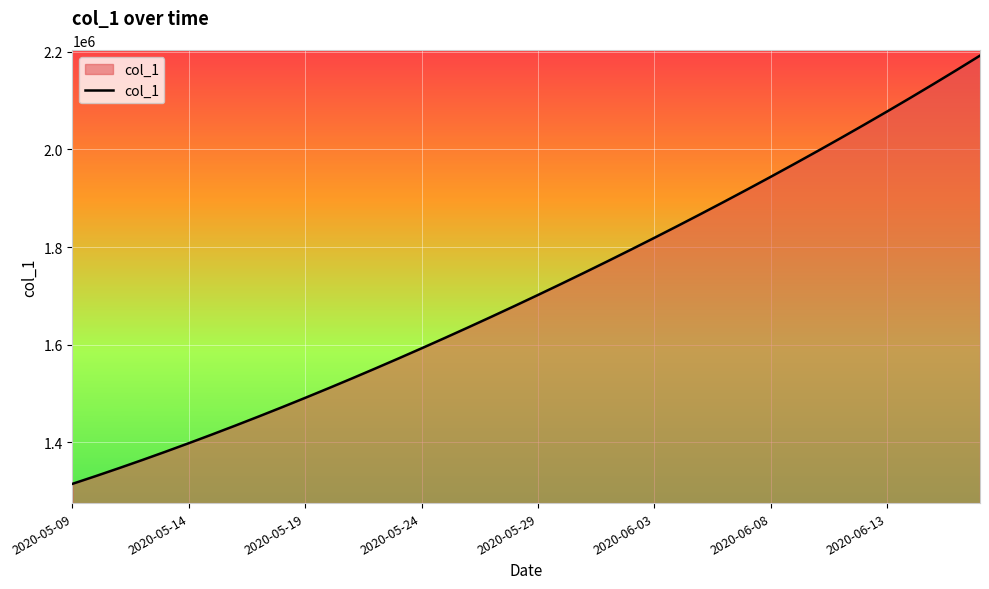

What is the difference between the maximum and minimum values?

877083.0